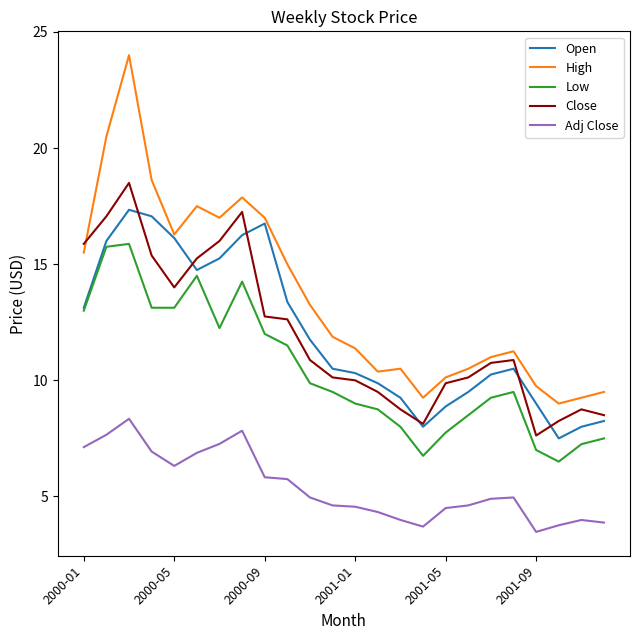

Which series has the largest total across all categories?

High